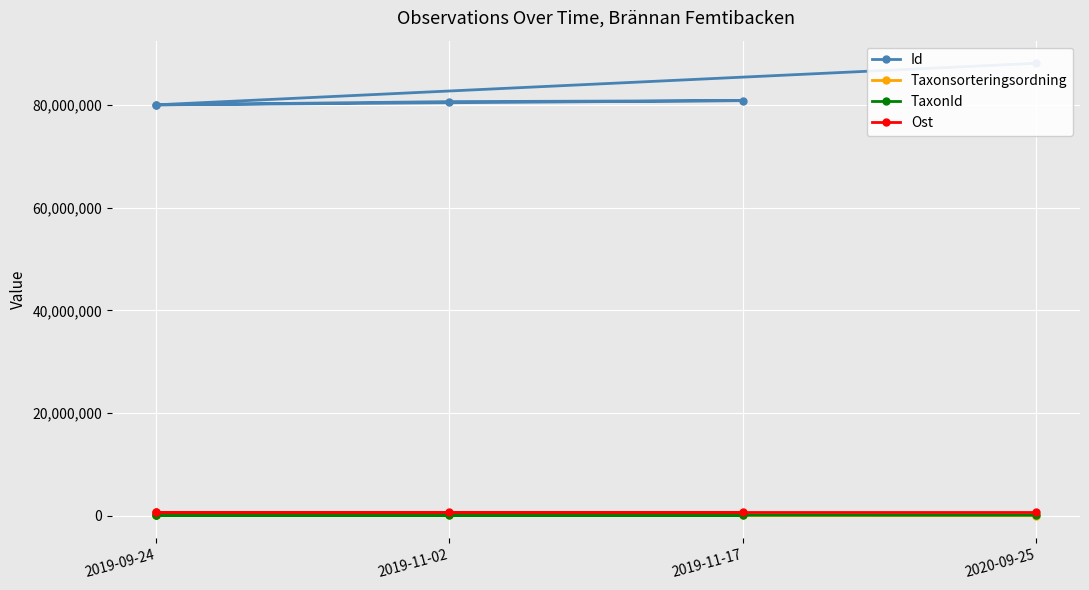

What are all the series names shown in the legend?

Id, Taxonsorteringsordning, TaxonId, Ost